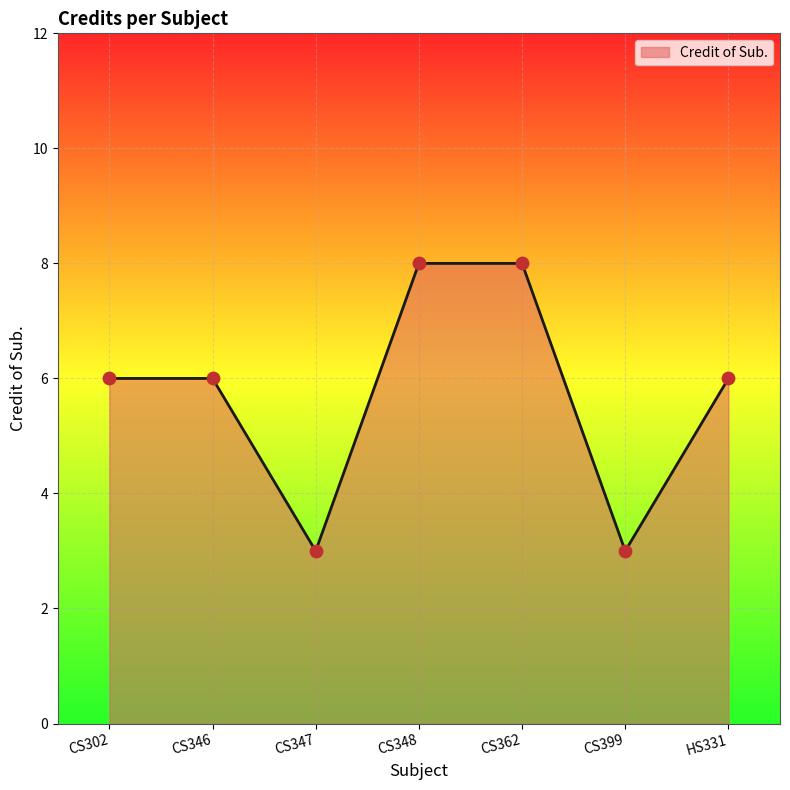

Which has a higher value, CS399 or CS348?

CS348